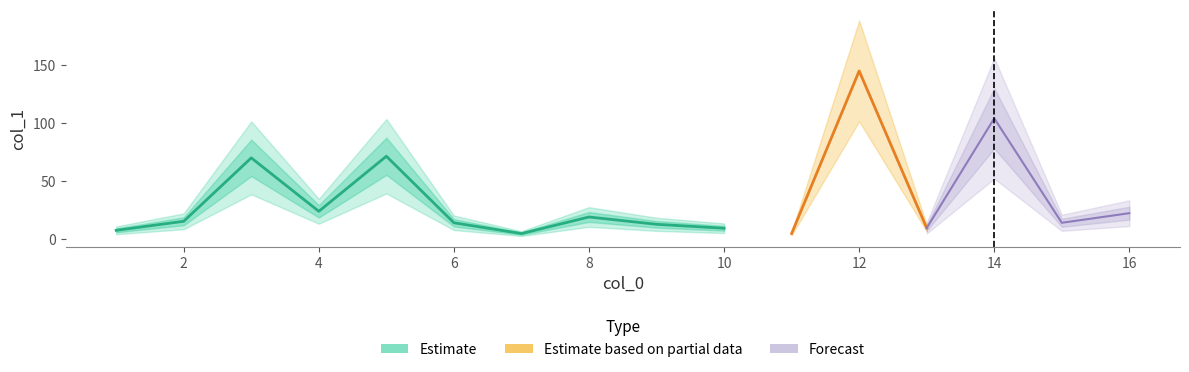

Rank the categories by value from lowest to highest.

7, 11, 1, 10, 13, 9, 6, 15, 2, 8, 16, 4, 3, 5, 14, 12